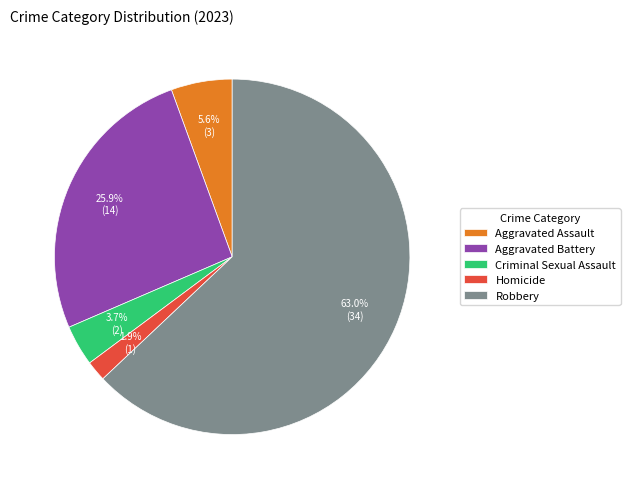

Rank the categories by value from highest to lowest.

Robbery, Aggravated Battery, Aggravated Assault, Criminal Sexual Assault, Homicide